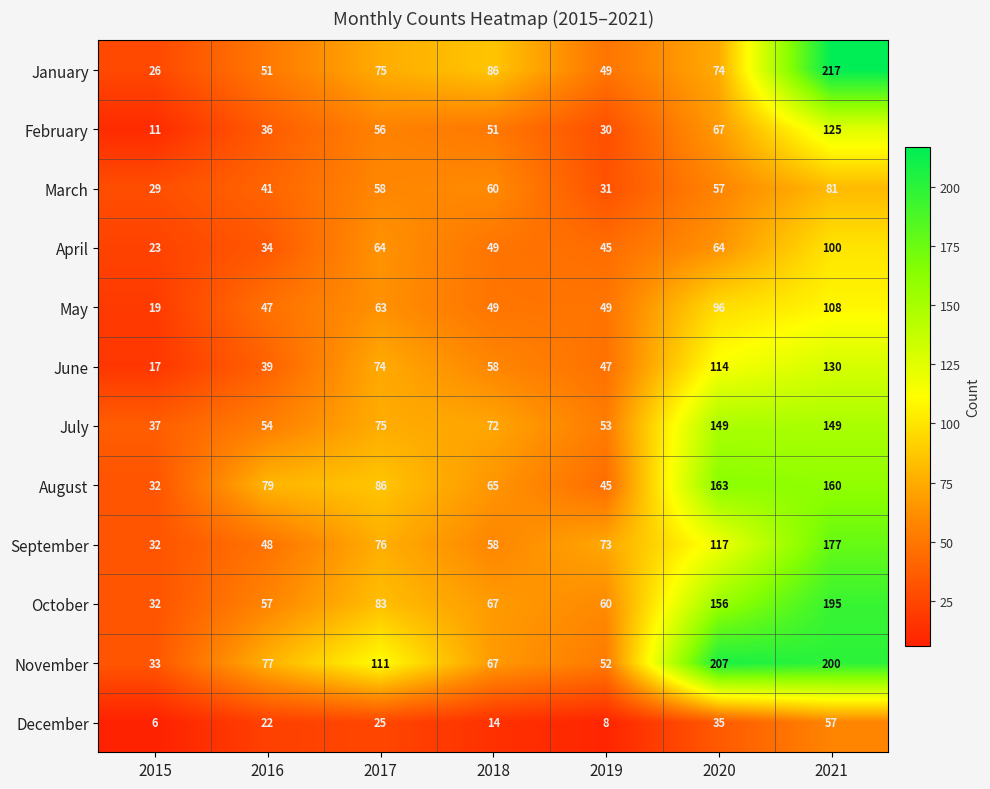

Which category has the highest value across all series?

2021